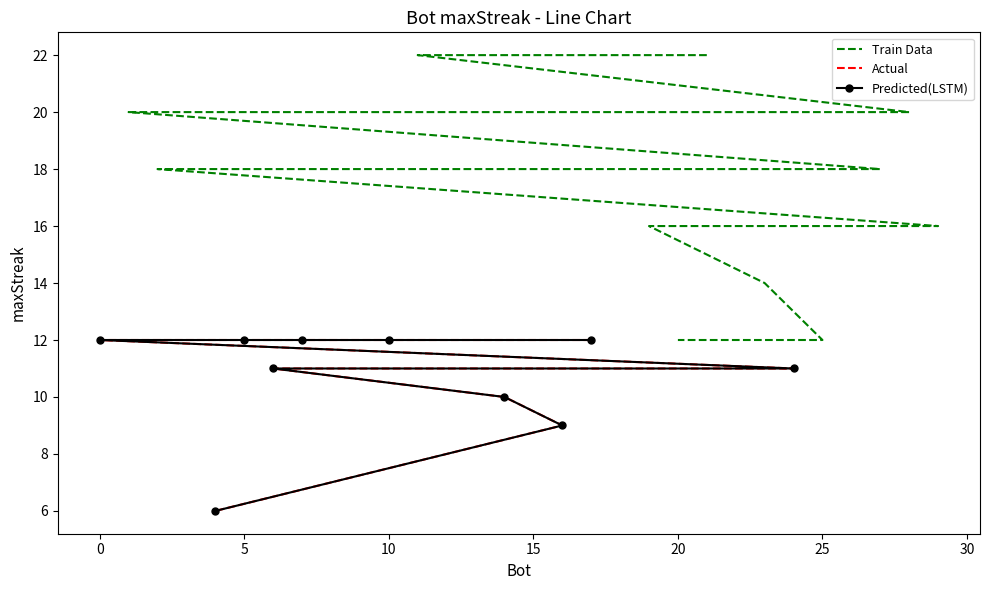

What is the difference between the second highest and second lowest values?

13